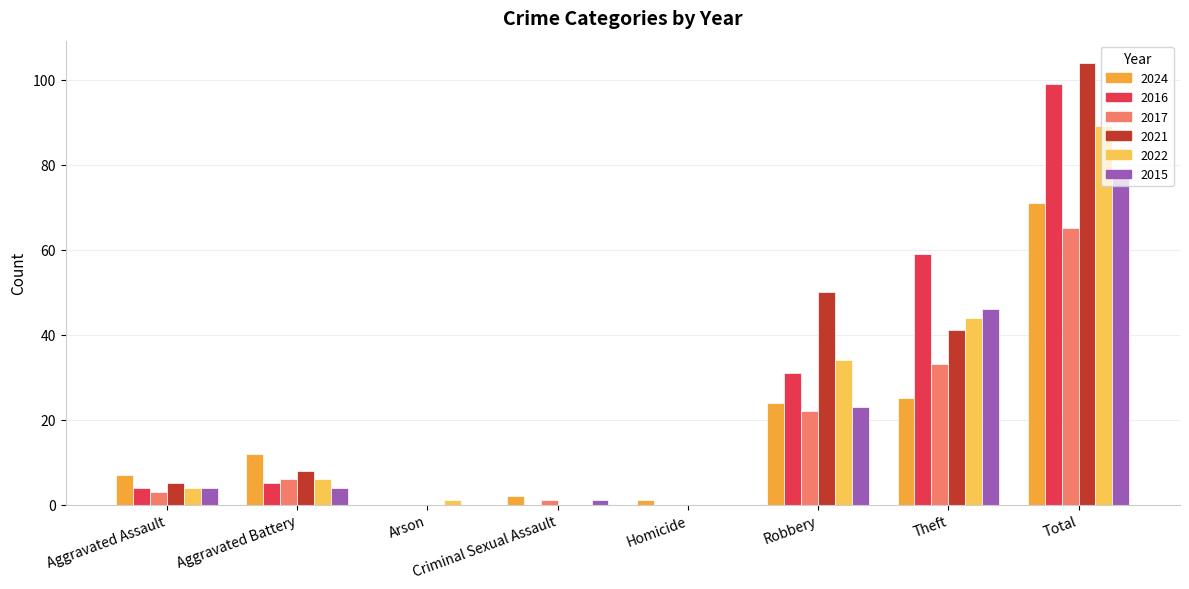

Which series changed the most between Aggravated Battery and Robbery?

2021